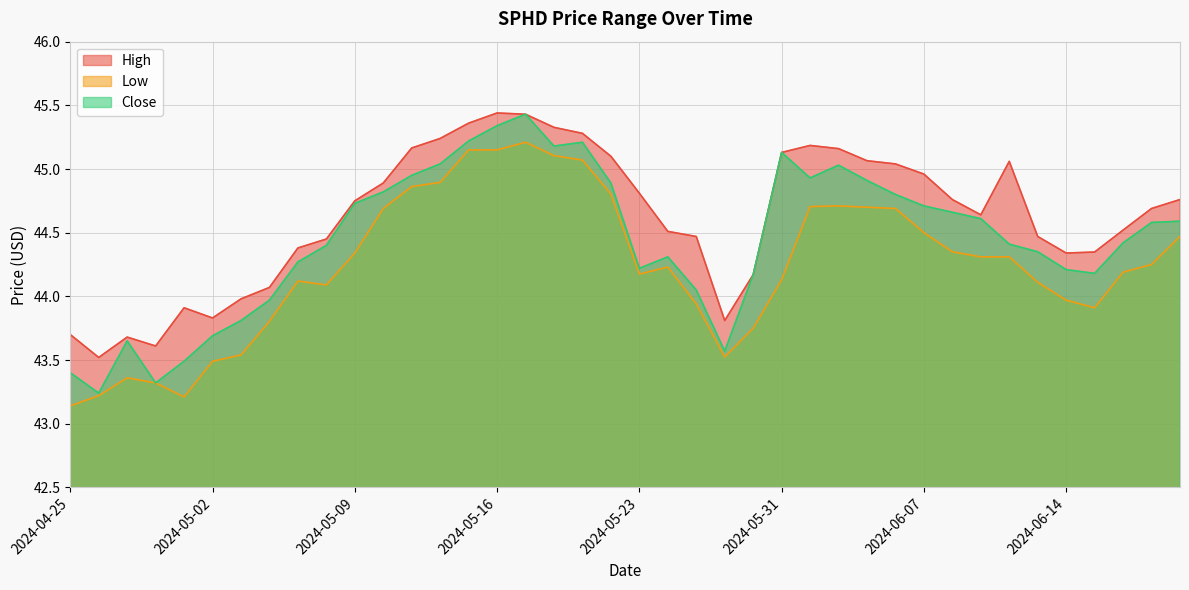

What is the minimum value shown in the chart?

43.1